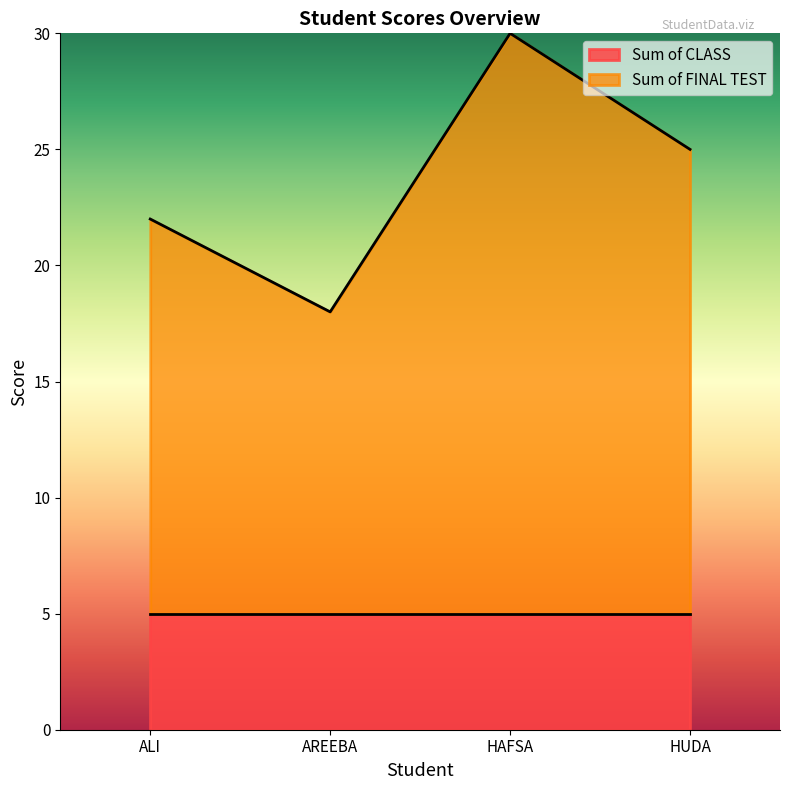

Reading right to left, what are all the values shown in this chart?

25	30	18	22